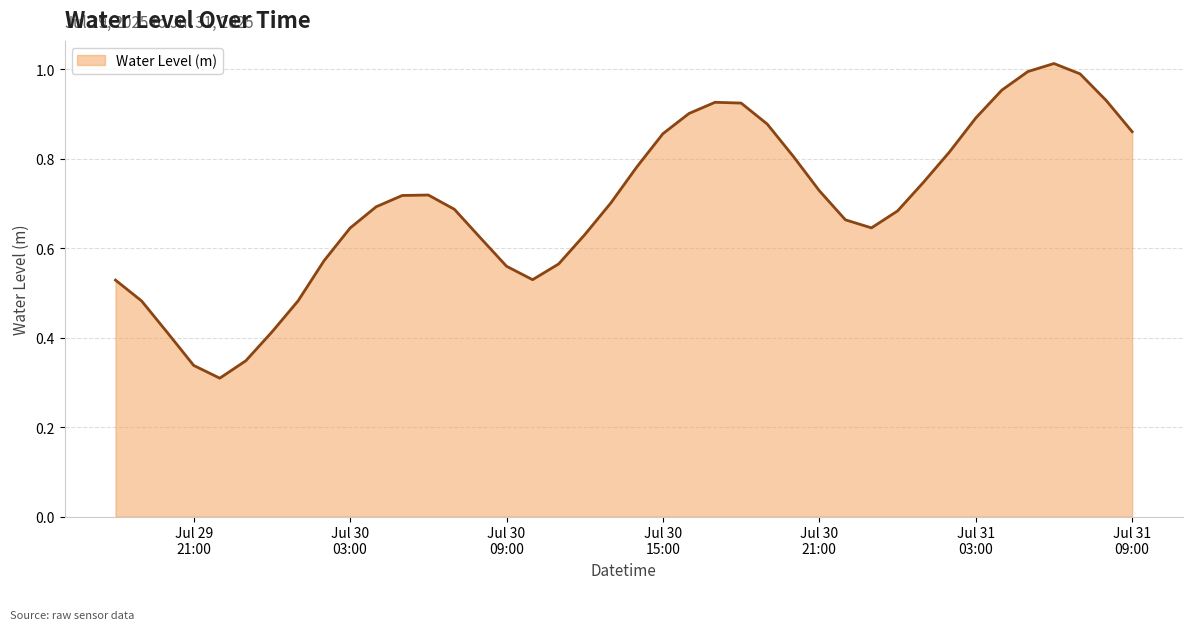

Rank the categories by value from lowest to highest.

2025-07-29 22:00:00, 2025-07-29 21:00:00, 2025-07-29 23:00:00, 2025-07-29 20:00:00, 2025-07-30 00:00:00, 2025-07-30 01:00:00, 2025-07-29 19:00:00, 2025-07-29 18:00:00, 2025-07-30 10:00:00, 2025-07-30 09:00:00, 2025-07-30 11:00:00, 2025-07-30 02:00:00, 2025-07-30 08:00:00, 2025-07-30 12:00:00, 2025-07-30 03:00:00, 2025-07-30 23:00:00, 2025-07-30 22:00:00, 2025-07-31 00:00:00, 2025-07-30 07:00:00, 2025-07-30 04:00:00, 2025-07-30 13:00:00, 2025-07-30 05:00:00, 2025-07-30 06:00:00, 2025-07-30 21:00:00, 2025-07-31 01:00:00, 2025-07-30 14:00:00, 2025-07-30 20:00:00, 2025-07-31 02:00:00, 2025-07-30 15:00:00, 2025-07-31 09:00:00, 2025-07-30 19:00:00, 2025-07-31 03:00:00, 2025-07-30 16:00:00, 2025-07-30 18:00:00, 2025-07-30 17:00:00, 2025-07-31 08:00:00, 2025-07-31 04:00:00, 2025-07-31 07:00:00, 2025-07-31 05:00:00, 2025-07-31 06:00:00